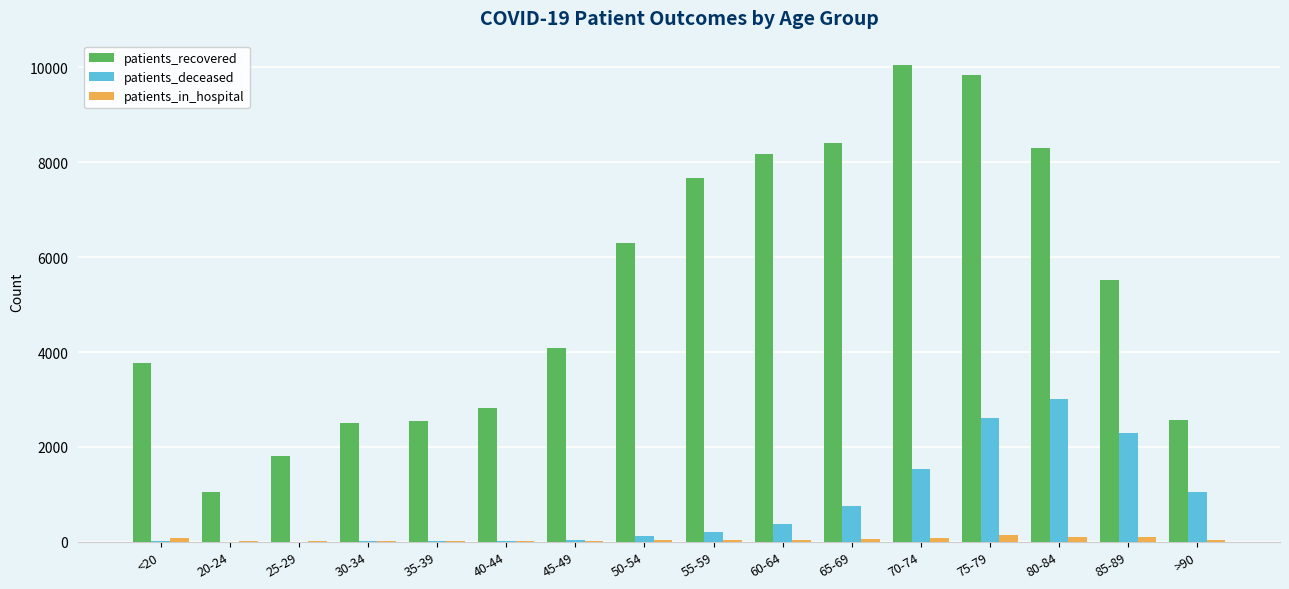

What is the greatest value displayed?

10060